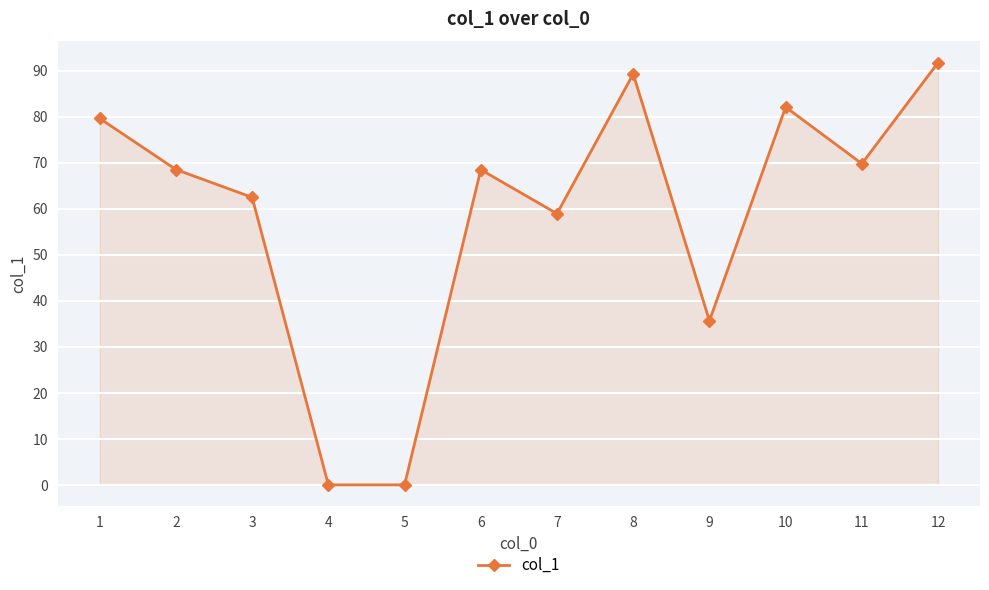

How many categories are shown in the chart?

12